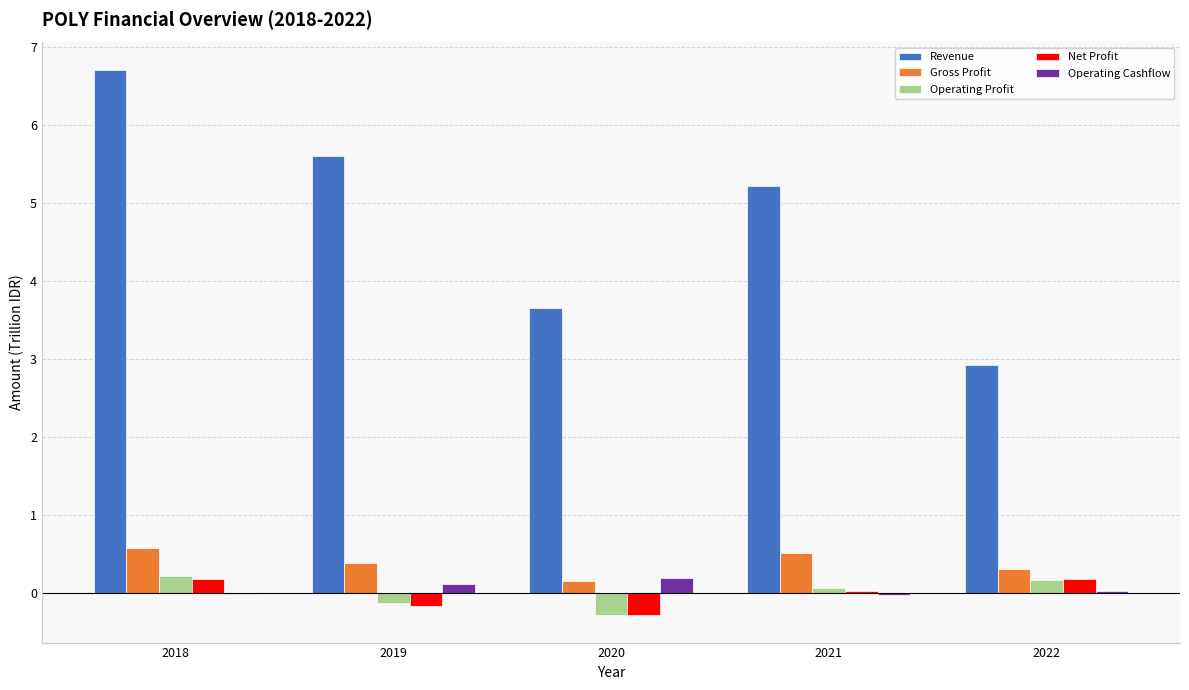

Between 2018 and 2020, which series saw the biggest shift?

Revenue